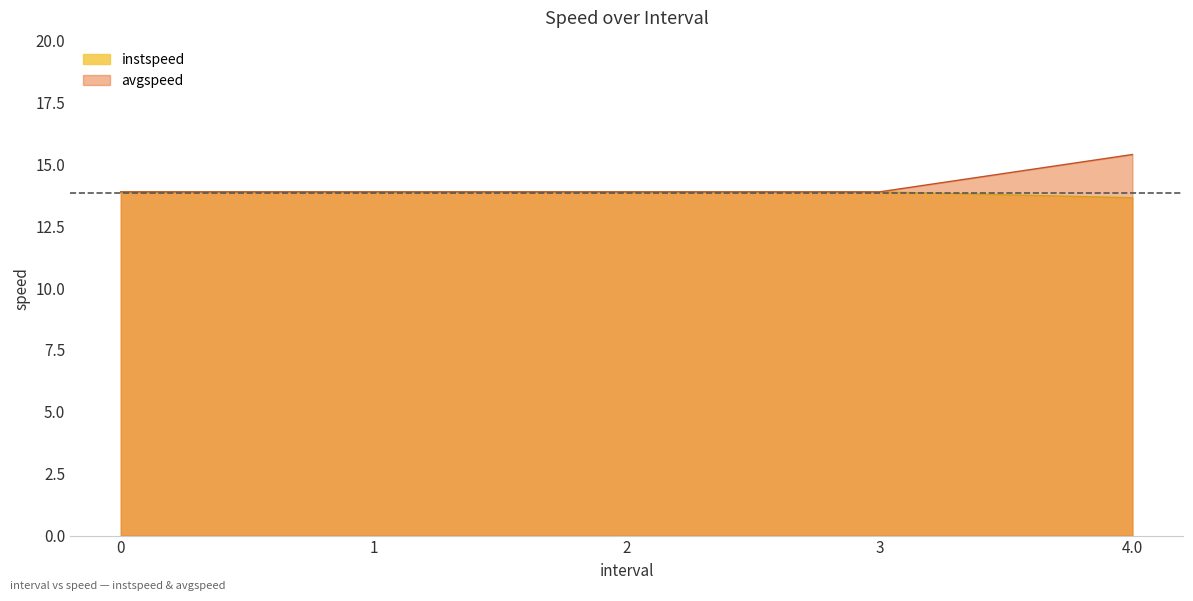

What is the total value across all series at 0?

27.8